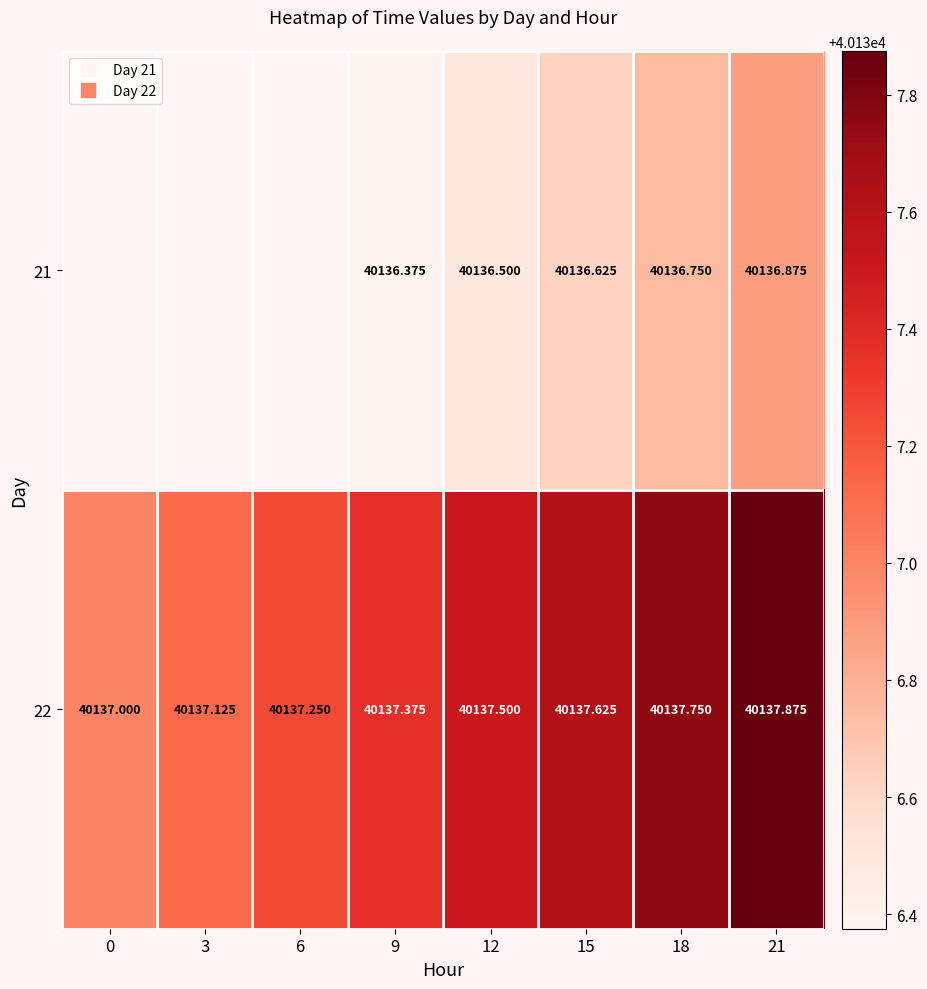

How many data points in 22 are above 40137?

7